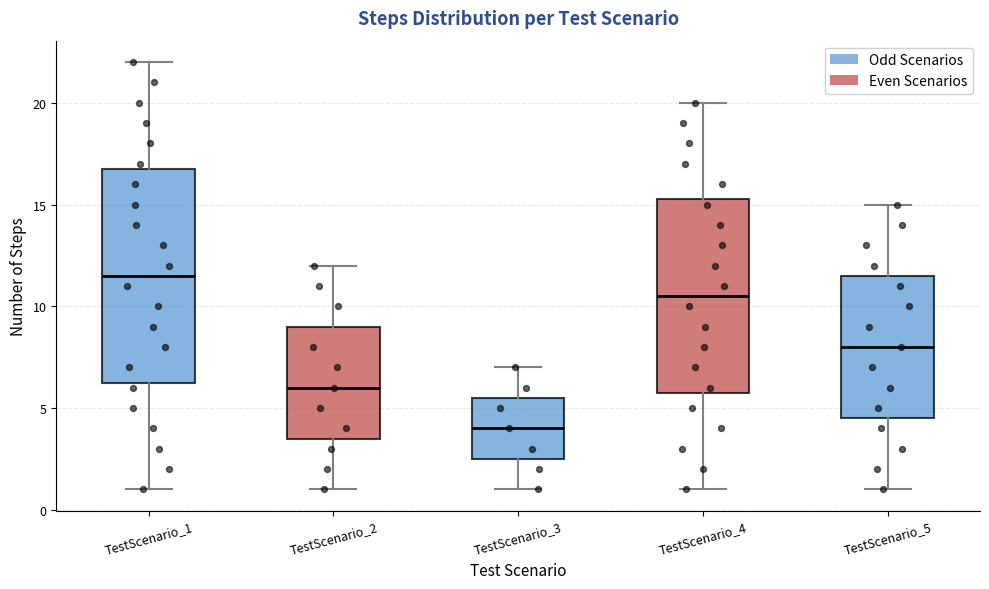

Reading left to right, read every box against the y-axis: the position of its median line, the range the box covers, and the ends of its whiskers. The values are not printed on the chart, so give them approximately, as read against the axis.

TestScenario_1: median 11.5, box 6.5 to 17.0, whiskers 1.0 to 22.0
TestScenario_2: median 6.0, box 3.5 to 9.0, whiskers 1.0 to 12.0
TestScenario_3: median 4.0, box 2.5 to 5.5, whiskers 1.0 to 7.0
TestScenario_4: median 10.5, box 6.0 to 15.5, whiskers 1.0 to 20.0
TestScenario_5: median 8.0, box 4.5 to 11.5, whiskers 1.0 to 15.0